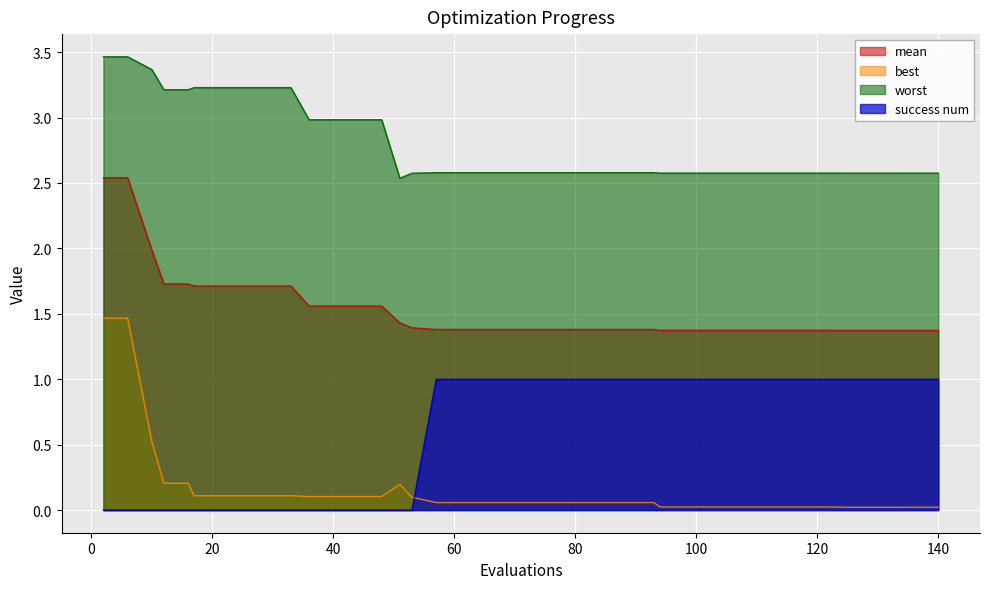

What is the total value across all series at 16?

5.1